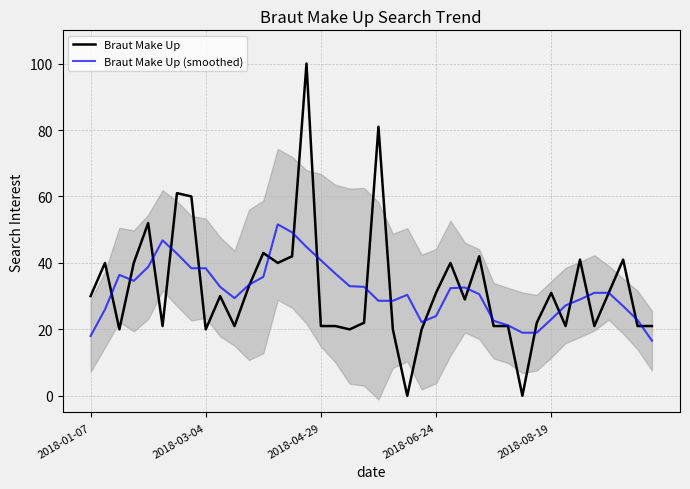

What is the total value across all series at 17?

57.8